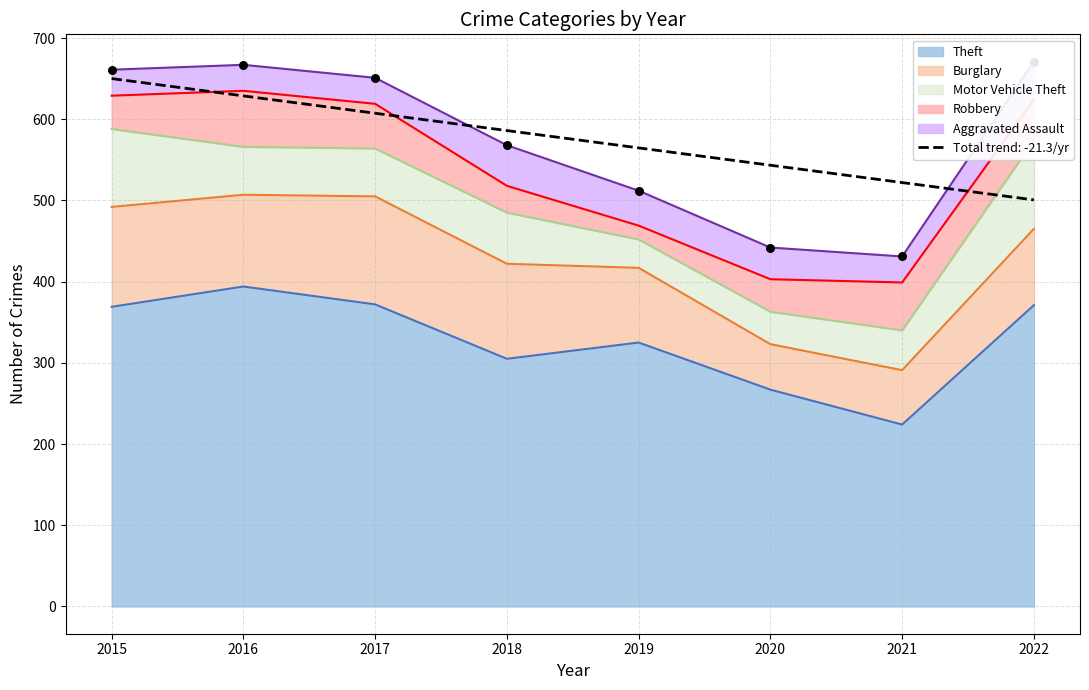

Which series has the largest total across all categories?

Theft